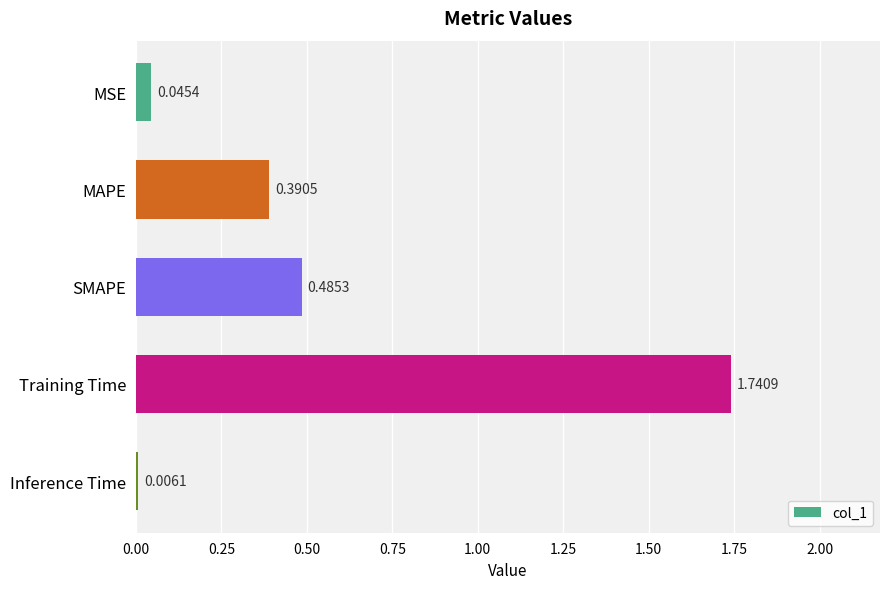

Which category has the highest value across all series?

Training Time